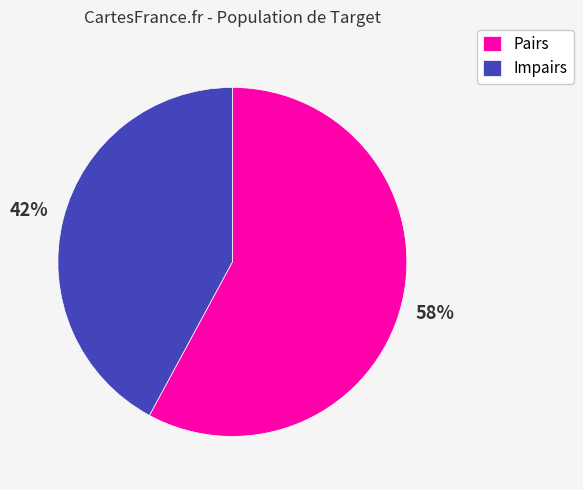

Which has a higher value, Pairs or Impairs?

Pairs